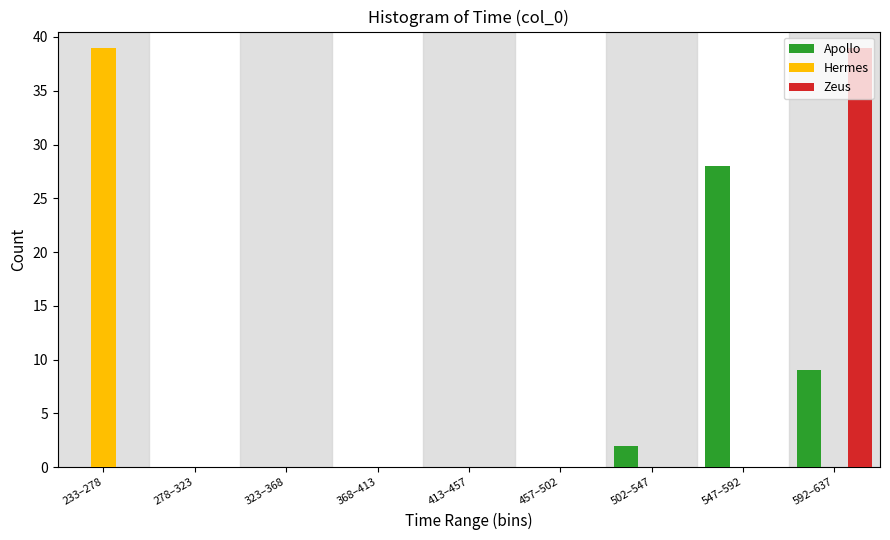

The value of Hermes at 323–368 is 0. True or false?

True